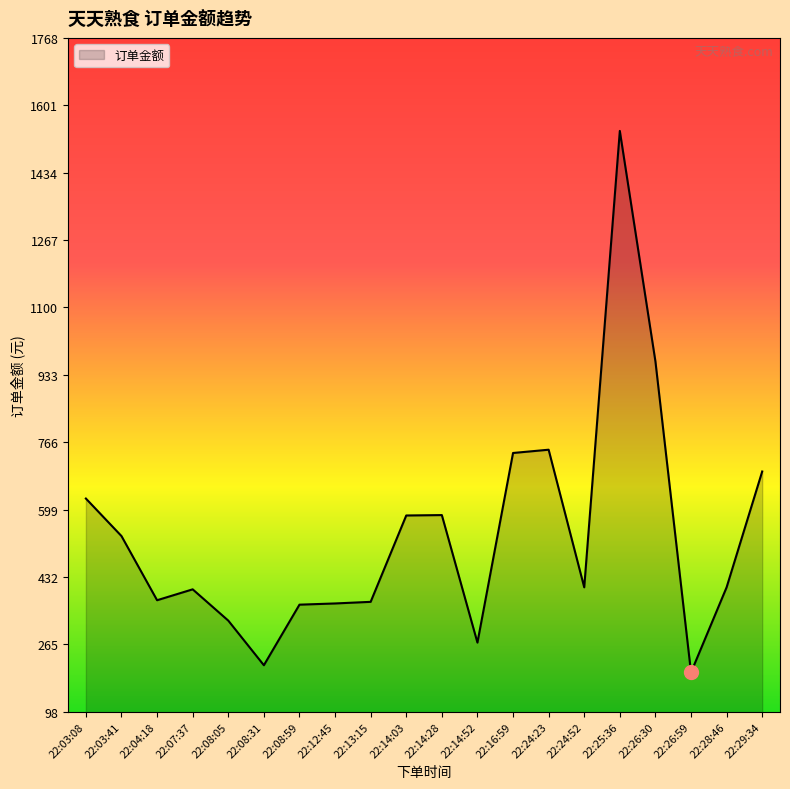

At which category does the data reach its first local valley?

22:04:18